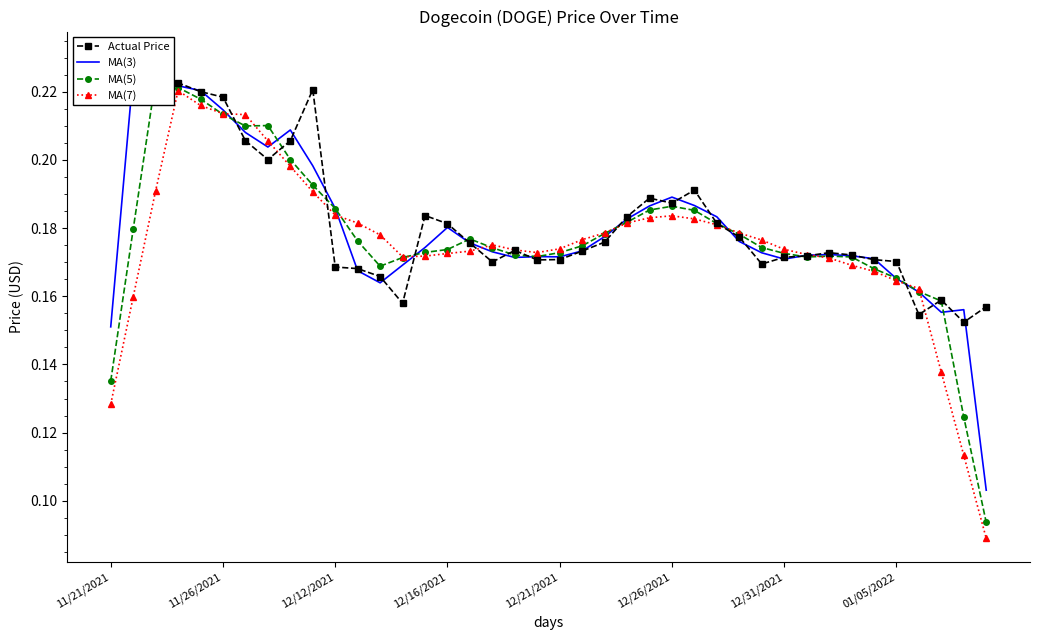

What is the difference between the second highest and second lowest values in the MA(5) series?

0.1